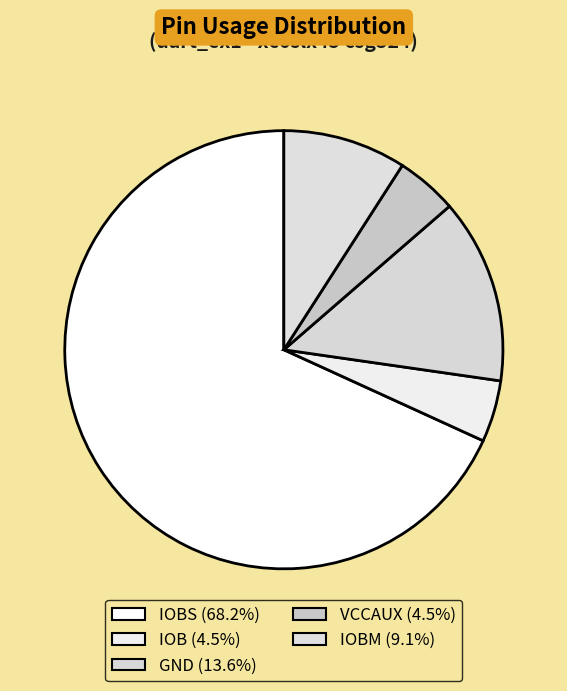

Which slice is the smallest?

IOB